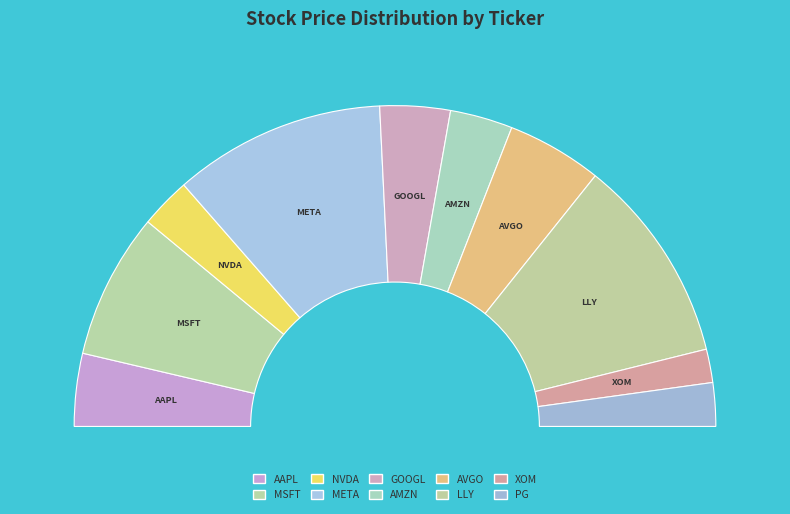

Is it true that AAPL is 7% of the pie?

True